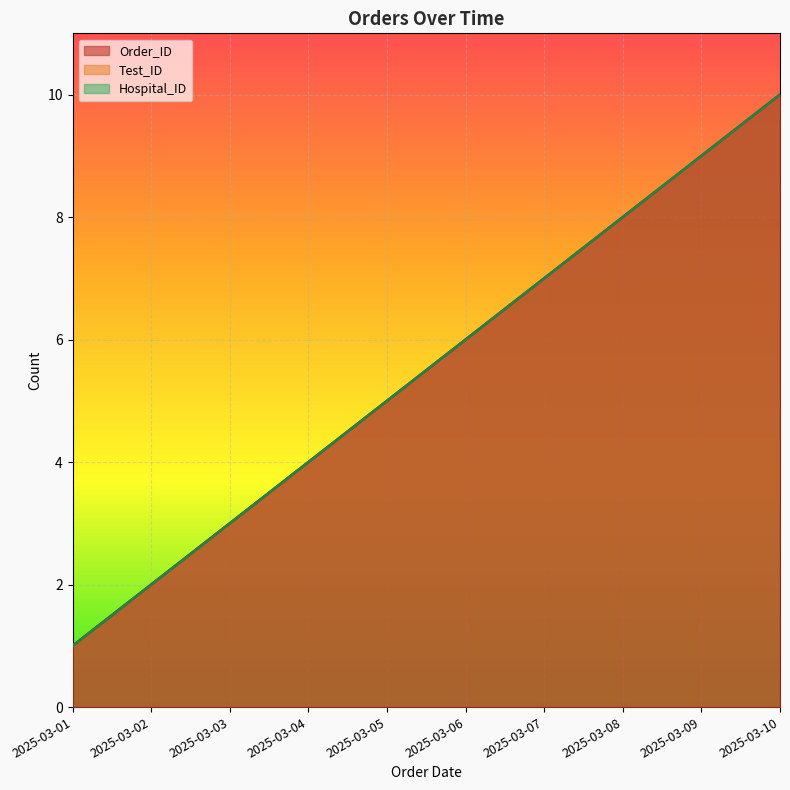

Which series has the widest spread of values?

Order_ID